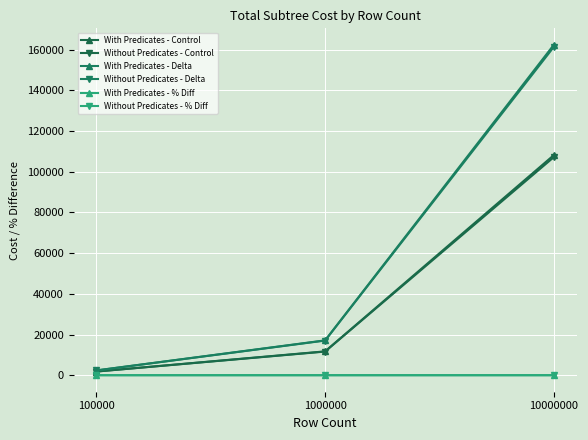

What is the total value across all series at 100000?

8297.1